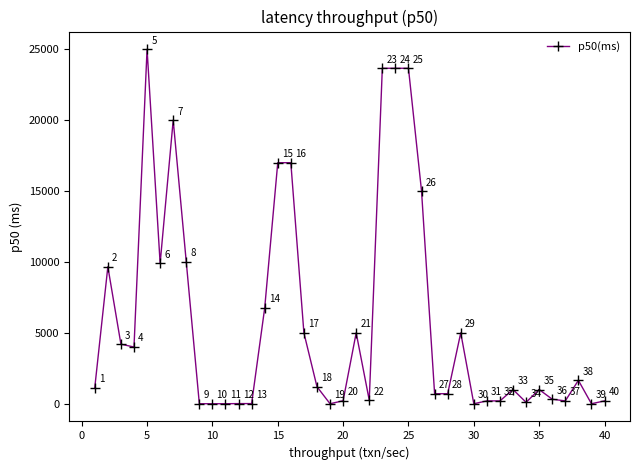

What is the sum of all values?

233601